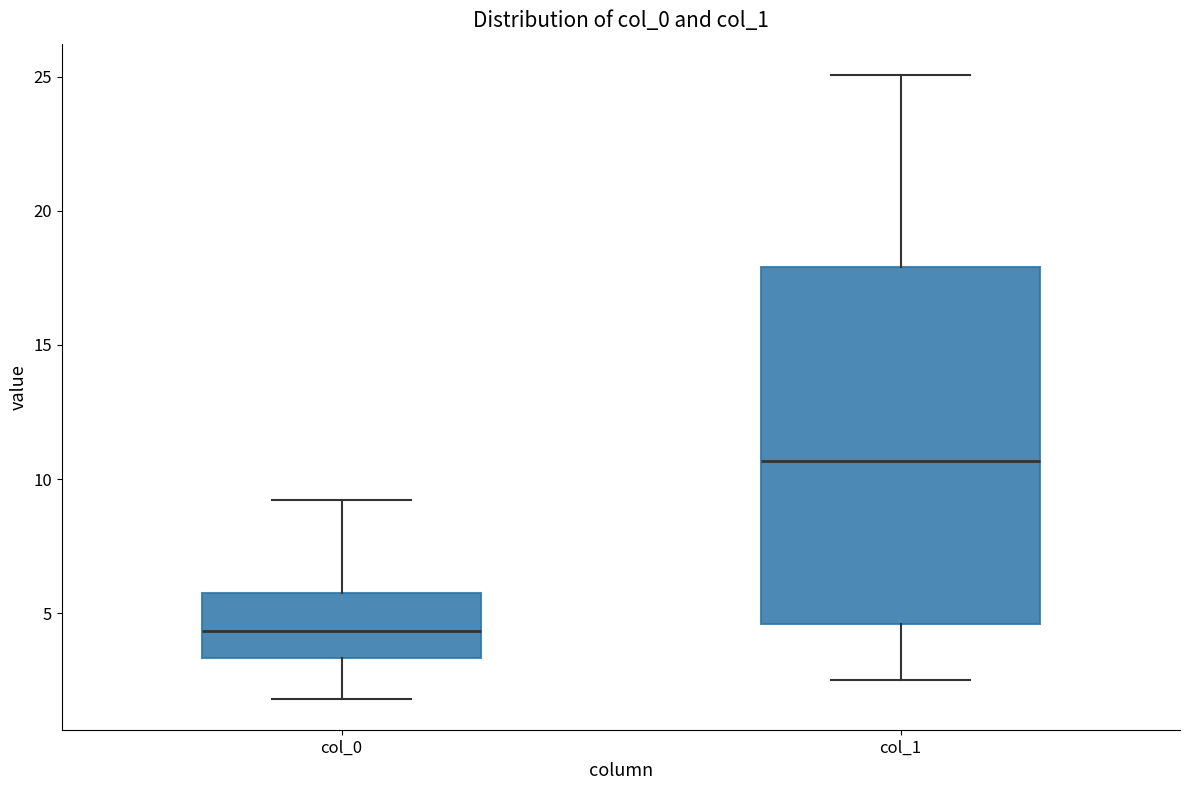

Reading left to right, transcribe this box plot: for each box, give where its median line is, the range the box spans, and where its two whiskers end, as read against the y-axis. The values are not printed on the chart, so give them approximately, as read against the axis.

col_0: median 4.5, box 3.5 to 5.5, whiskers 2.0 to 9.0
col_1: median 10.5, box 4.5 to 18.0, whiskers 2.5 to 25.0